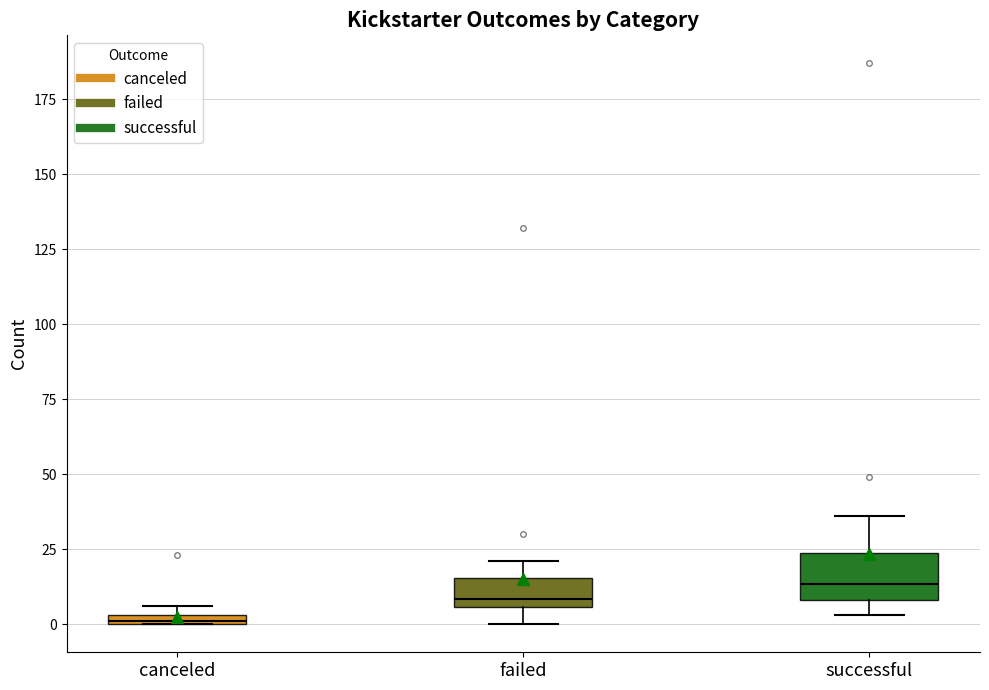

Comparing the boxes themselves (not the whiskers), which one is the tallest?

successful